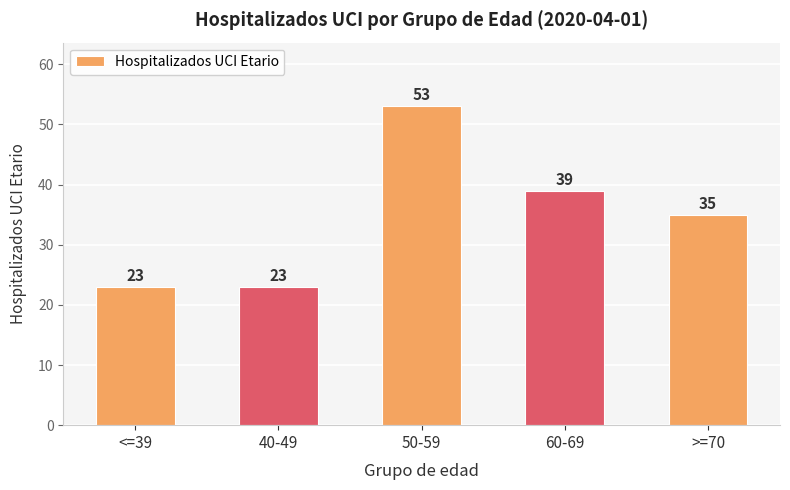

Between >=70 and 40-49, which is larger?

>=70